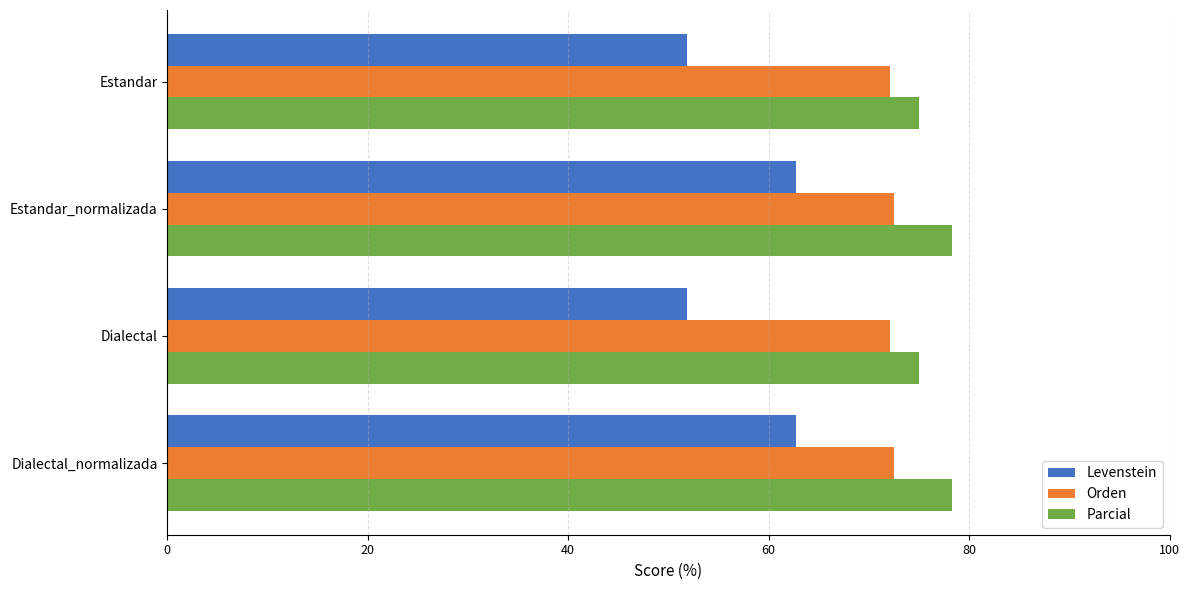

What is the maximum value shown in the chart?

78.3